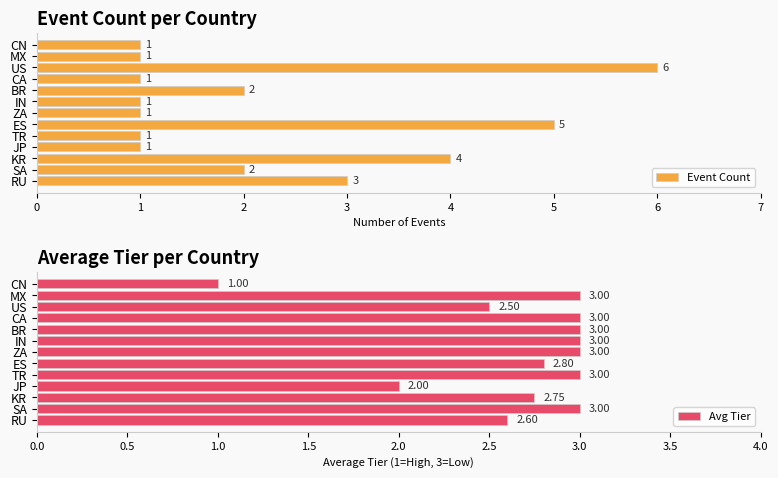

Which category has the highest value in the Event Count series?

US